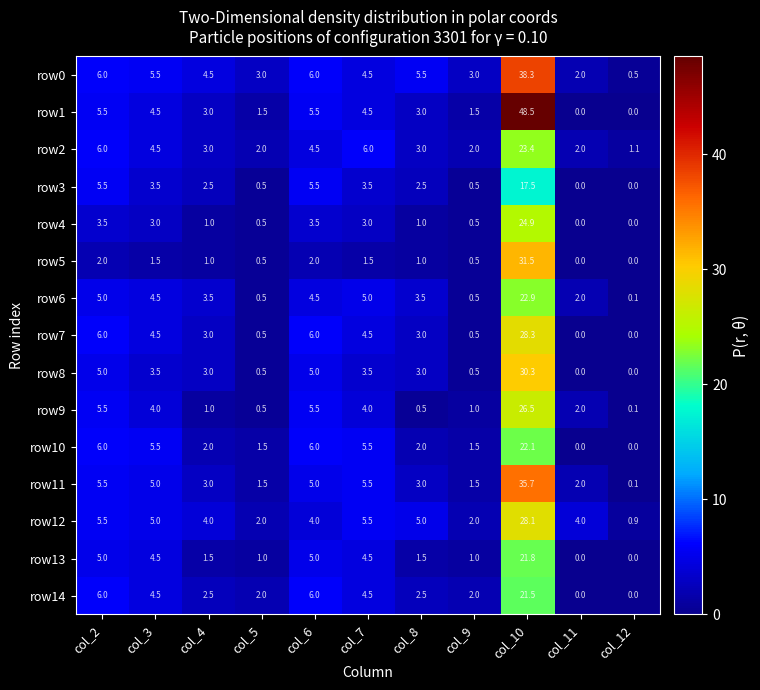

How many categories are shown in the chart?

11